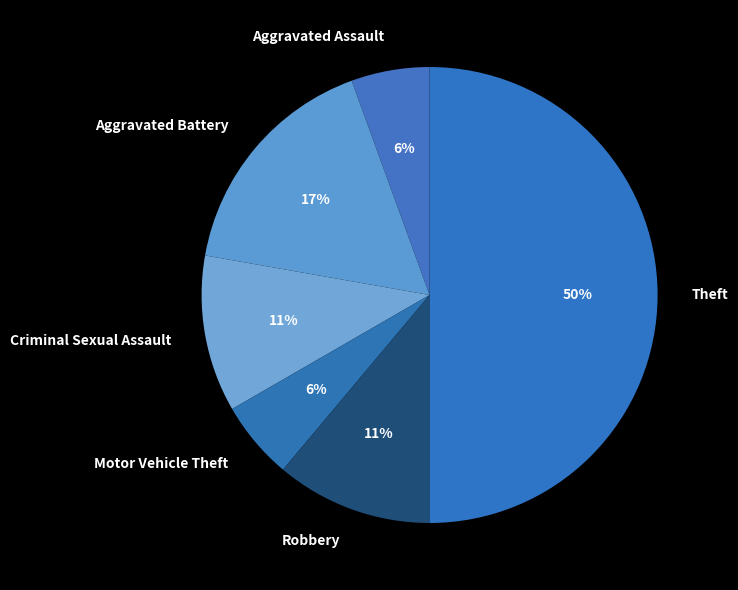

True or false: Aggravated Battery accounts for 8% of the total.

False